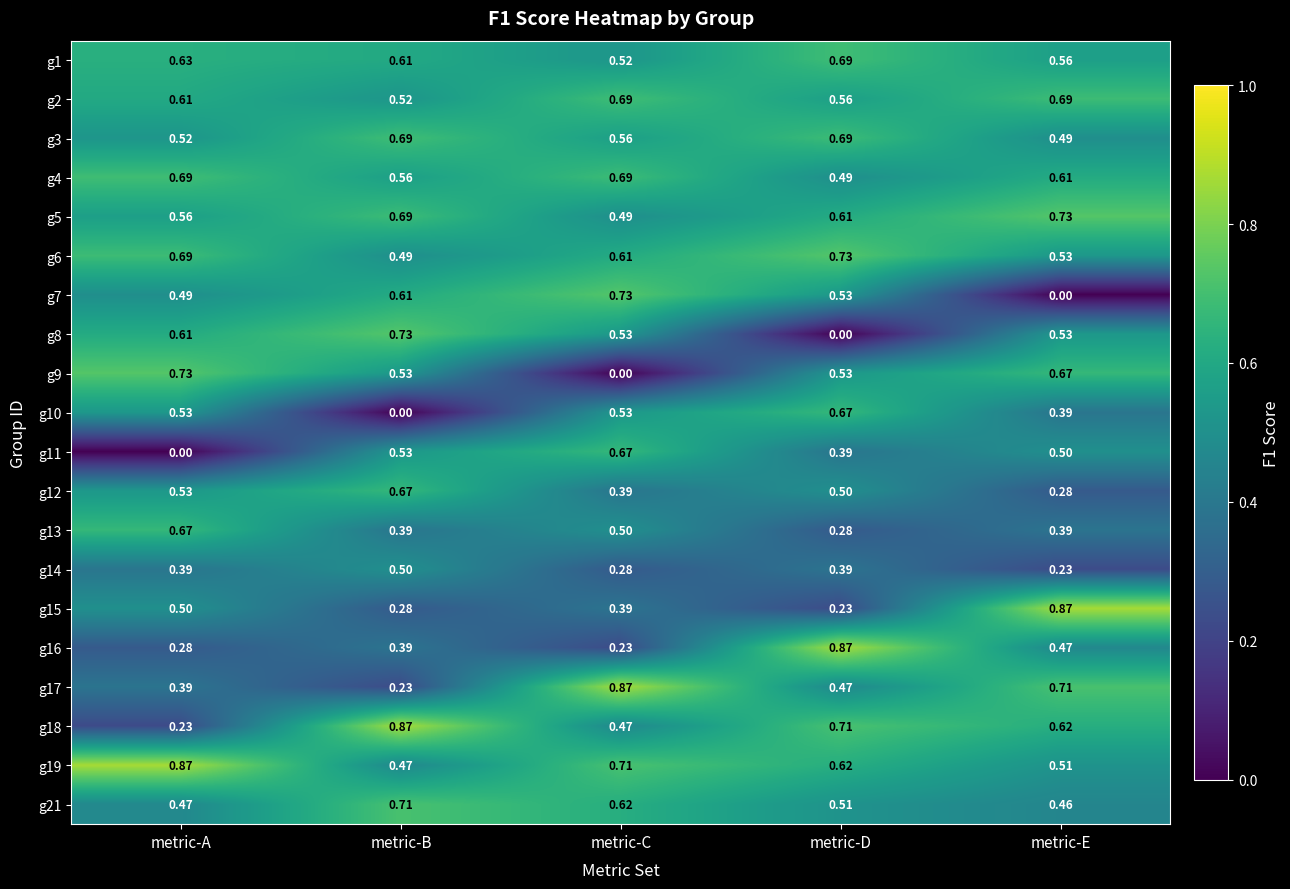

Is the value of g9 at metric-C greater than the value of g3 at metric-E?

No